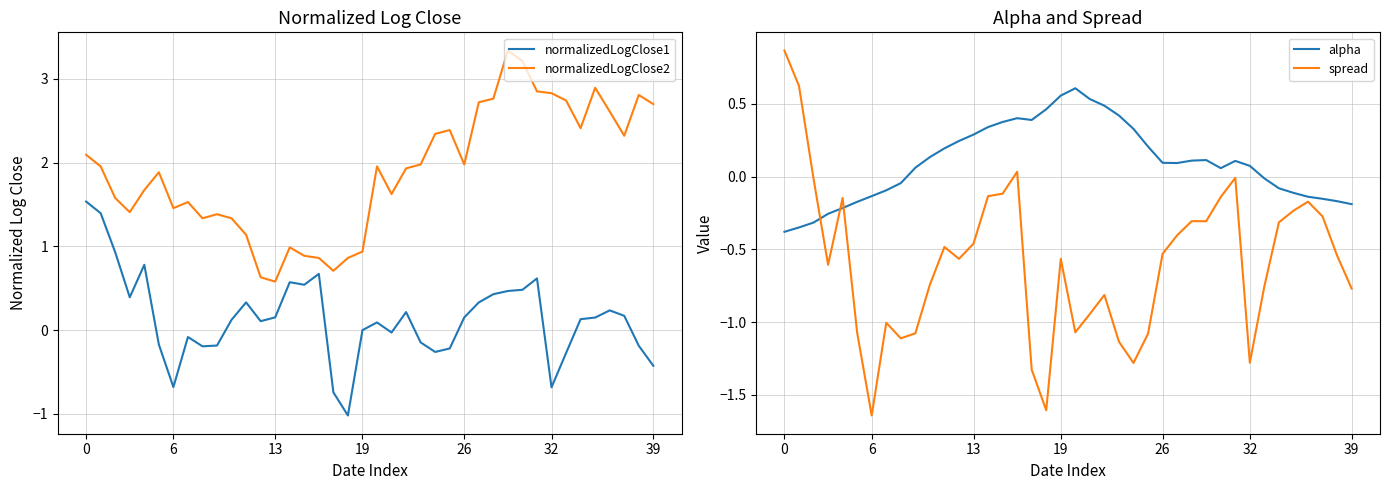

Reading left to right, extract all data points from this chart.

normalizedLogClose1: 1.5	1.4	0.9	0.4	0.8	-0.2	-0.7	-0.1	-0.2	-0.2	0.1	0.3	0.1	0.2	0.6	0.5	0.7	-0.7	-1.0	-0.0	0.1	-0.0	0.2	-0.1	-0.3	-0.2	0.2	0.3	0.4	0.5	0.5	0.6	-0.7	-0.3	0.1	0.1	0.2	0.2	-0.2	-0.4
normalizedLogClose2: 2.1	2.0	1.6	1.4	1.7	1.9	1.5	1.5	1.3	1.4	1.3	1.1	0.6	0.6	1.0	0.9	0.9	0.7	0.9	0.9	2.0	1.6	1.9	2.0	2.3	2.4	2.0	2.7	2.8	3.3	3.2	2.9	2.8	2.7	2.4	2.9	2.6	2.3	2.8	2.7
alpha: -0.4	-0.3	-0.3	-0.3	-0.2	-0.2	-0.1	-0.1	-0.0	0.1	0.1	0.2	0.2	0.3	0.3	0.4	0.4	0.4	0.5	0.6	0.6	0.5	0.5	0.4	0.3	0.2	0.1	0.1	0.1	0.1	0.1	0.1	0.1	-0.0	-0.1	-0.1	-0.1	-0.2	-0.2	-0.2
spread: 0.9	0.6	-0.0	-0.6	-0.1	-1.1	-1.6	-1.0	-1.1	-1.1	-0.7	-0.5	-0.6	-0.5	-0.1	-0.1	0.0	-1.3	-1.6	-0.6	-1.1	-0.9	-0.8	-1.1	-1.3	-1.1	-0.5	-0.4	-0.3	-0.3	-0.1	-0.0	-1.3	-0.8	-0.3	-0.2	-0.2	-0.3	-0.5	-0.8